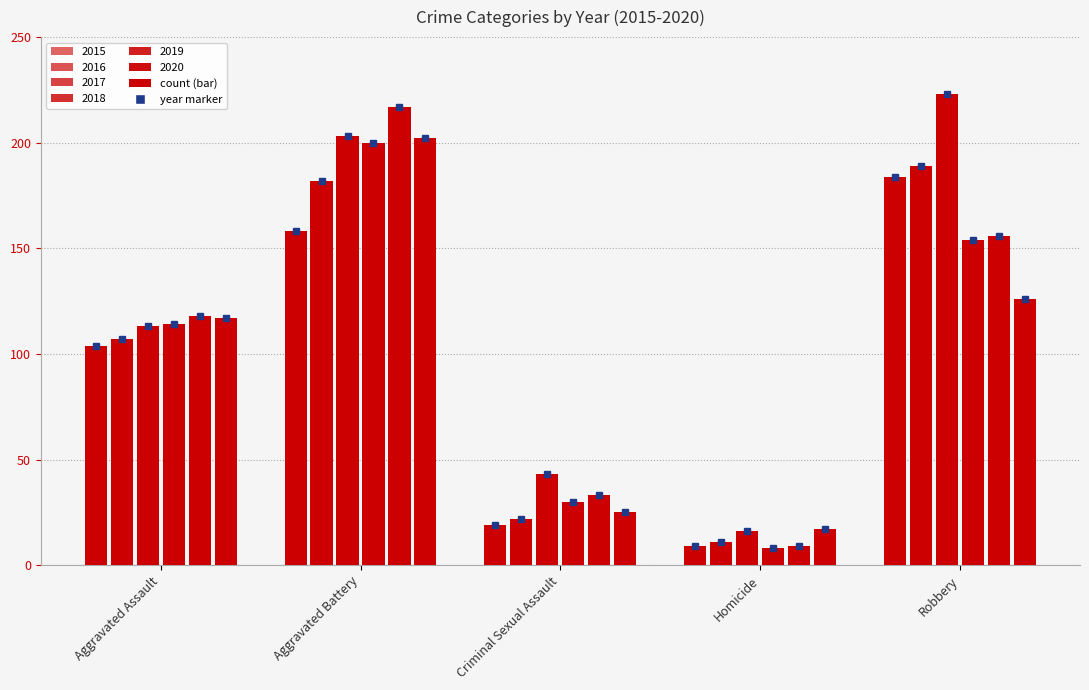

The 2019 series shows 9 at Homicide. True or false?

True